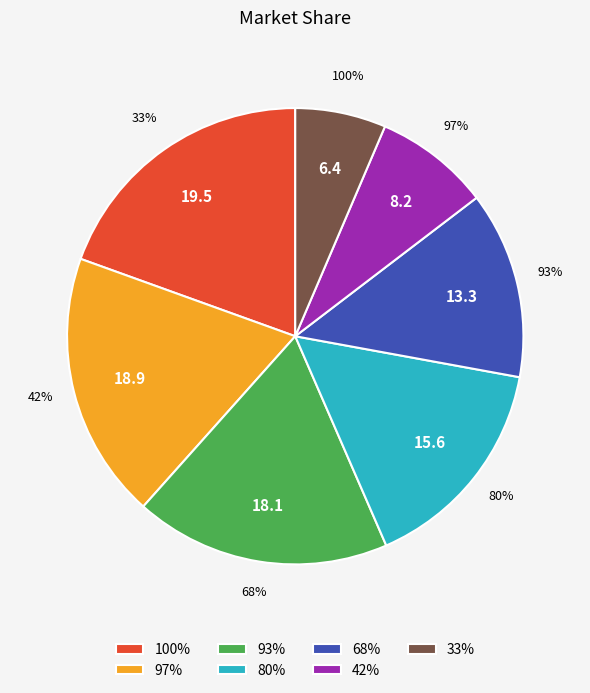

Combined, what portion of the pie is reb prob over=100 and reb prob over=97?

38.4%